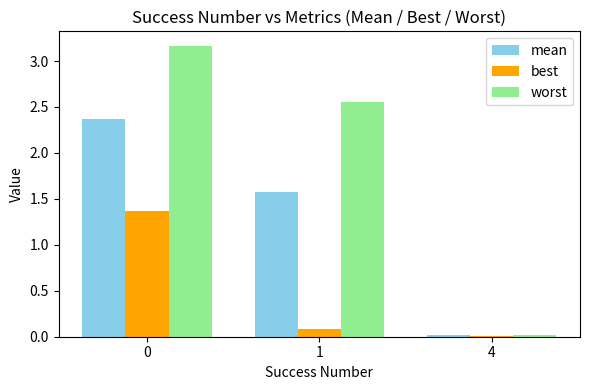

Is it true that best equals 0.9 at 0?

False